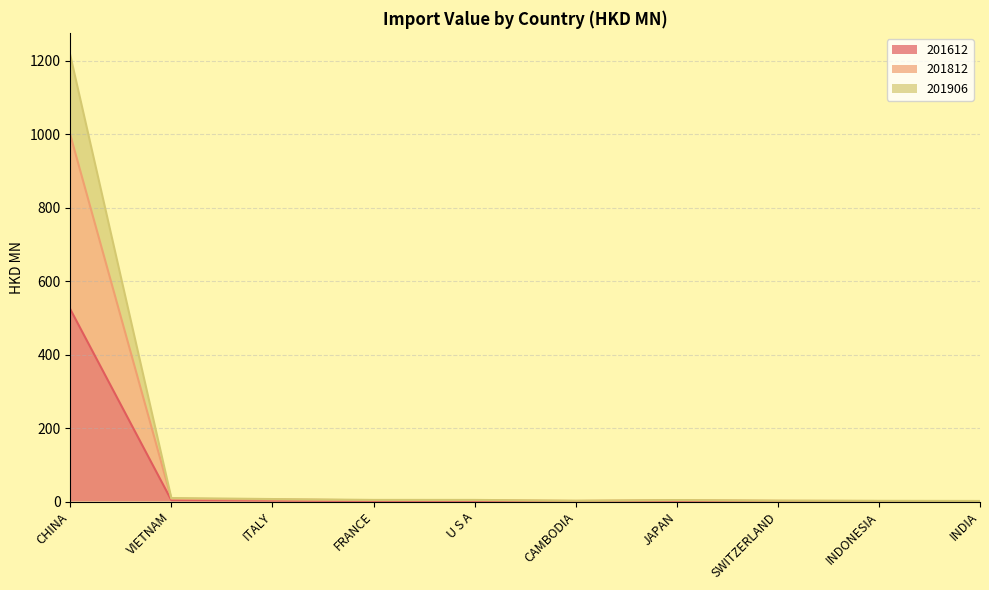

At how many categories does at least one series exceed 384?

1